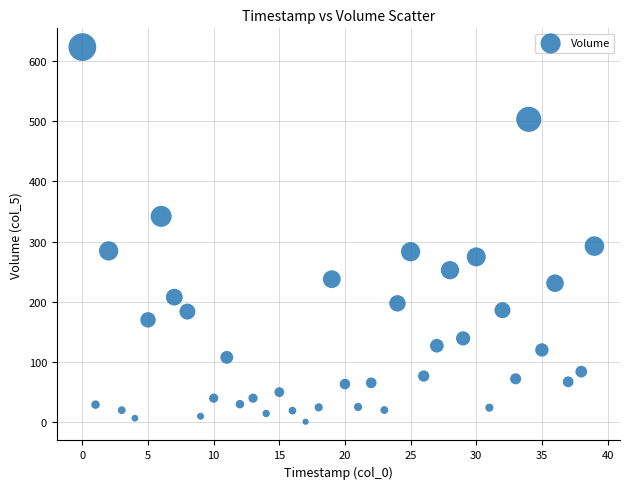

What is the range of Y values (max minus min)?

622.1